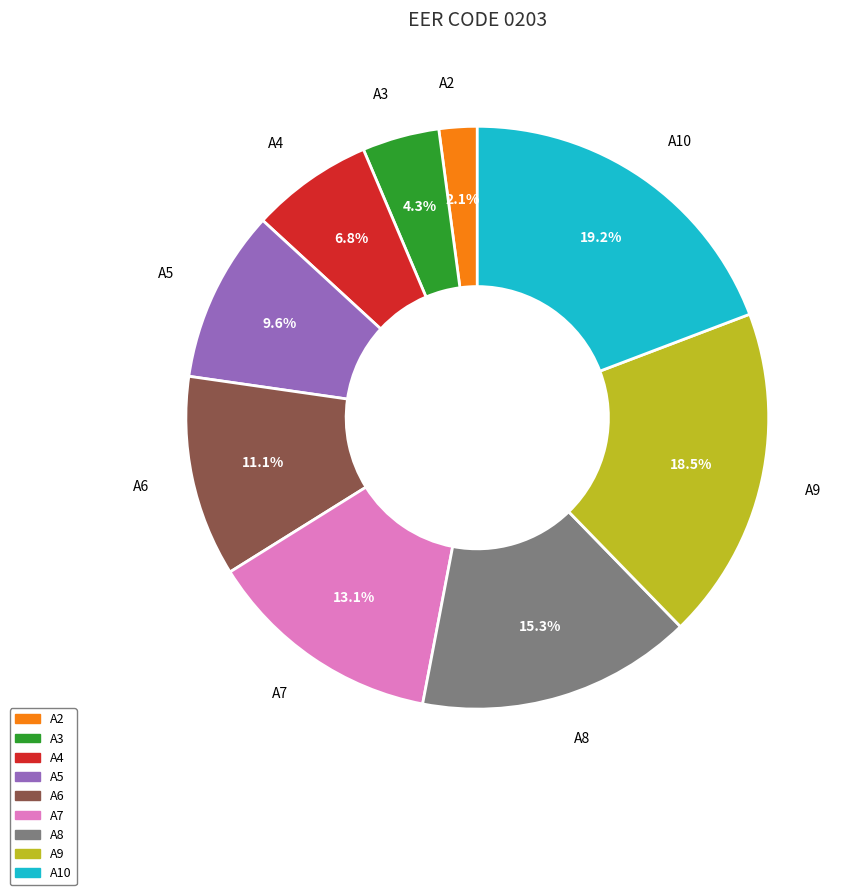

Is there any slice that represents more than half of the pie?

No